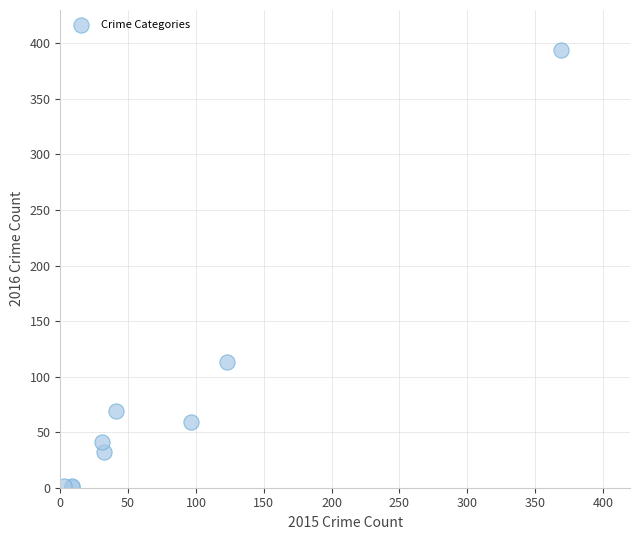

What Y value in the scatter plot is closest to 197?

113